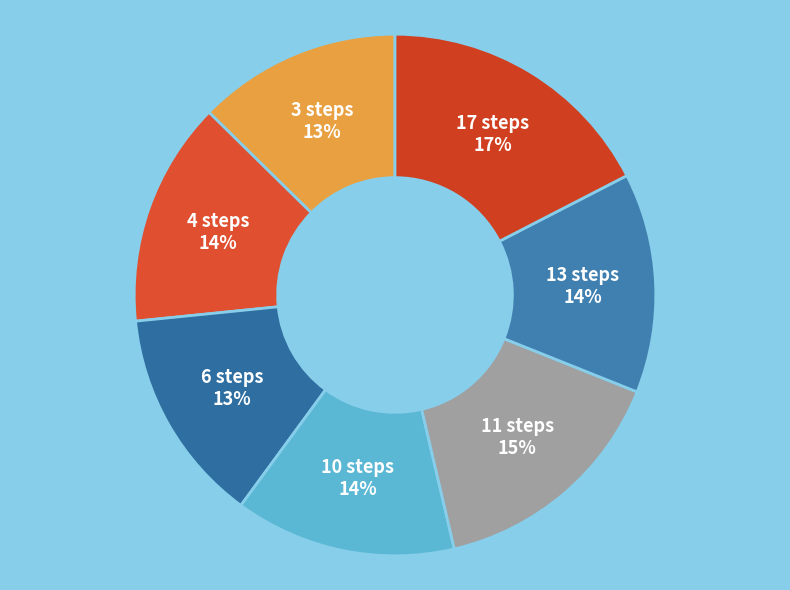

Combined, do 4 steps and 13 steps account for over 50%?

No